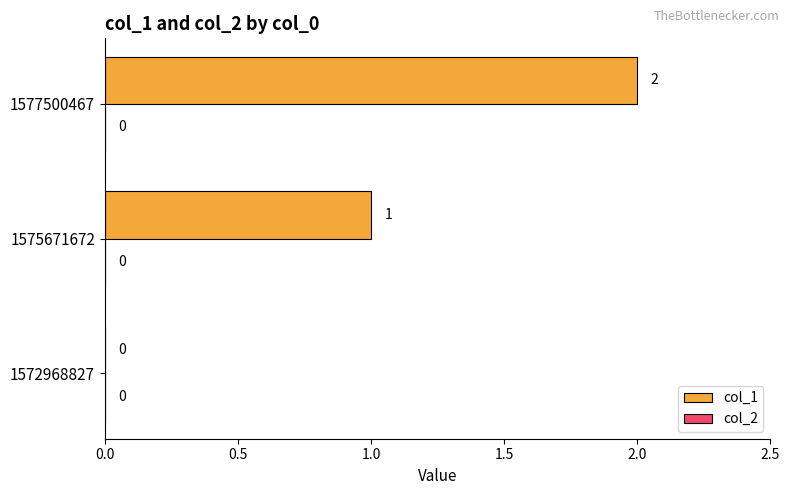

Between 1575671672 and 1572968827, which is larger?

1575671672